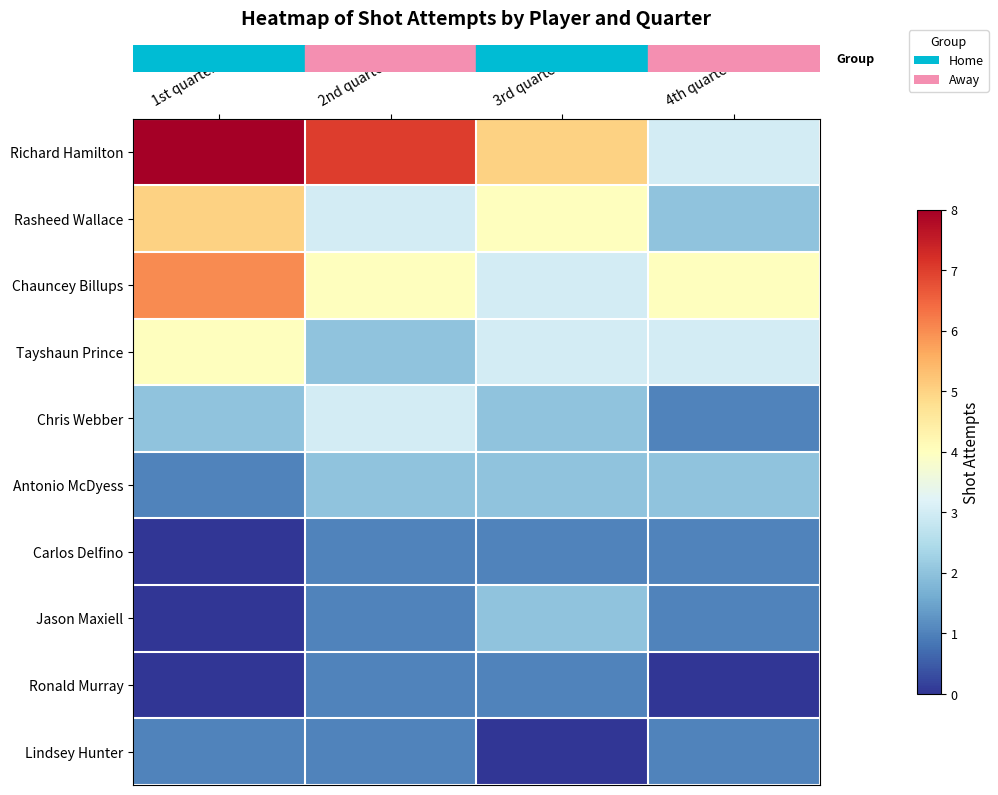

At which category is the sum across all series the highest?

1st quarter